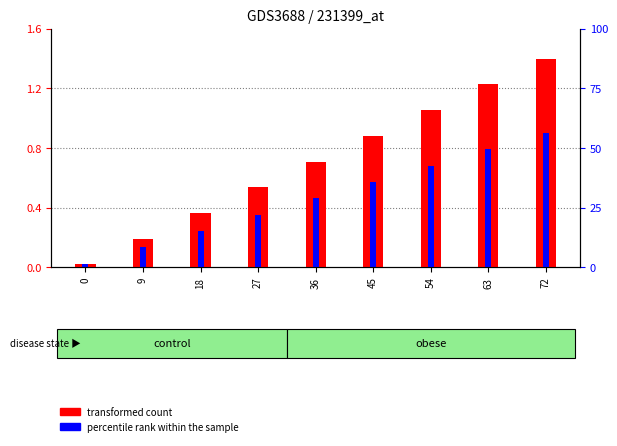

Does the chart contain any negative values?

No